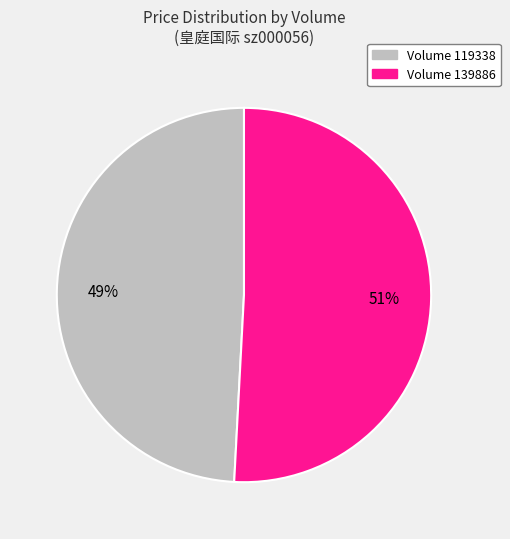

Does any single category account for the majority?

Yes